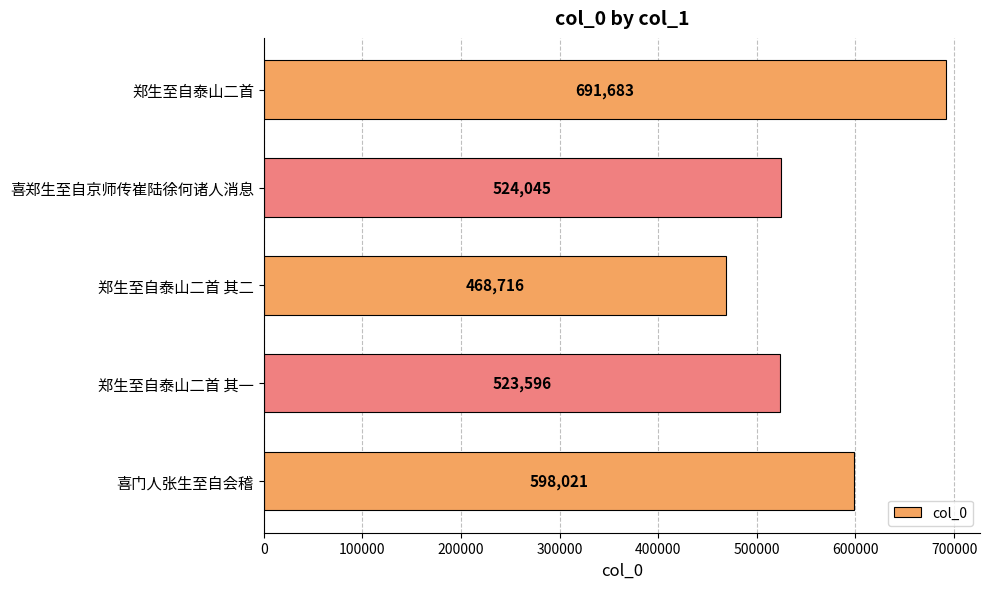

How many categories are shown in the chart?

5